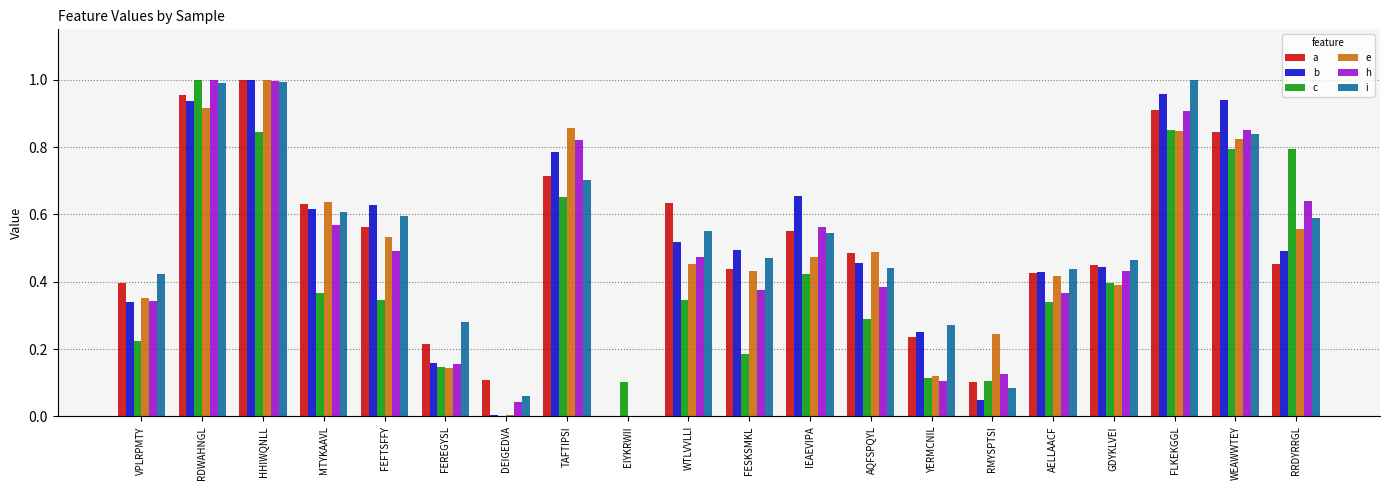

Which series changed the most between MTYKAAVL and FLKEKGGL?

c